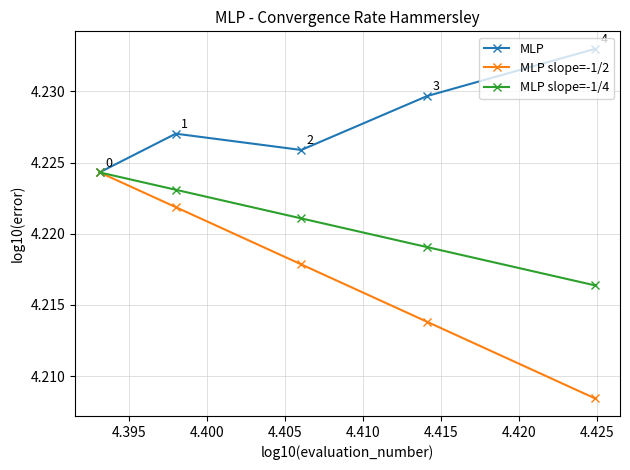

Which series has the largest total across all categories?

MLP